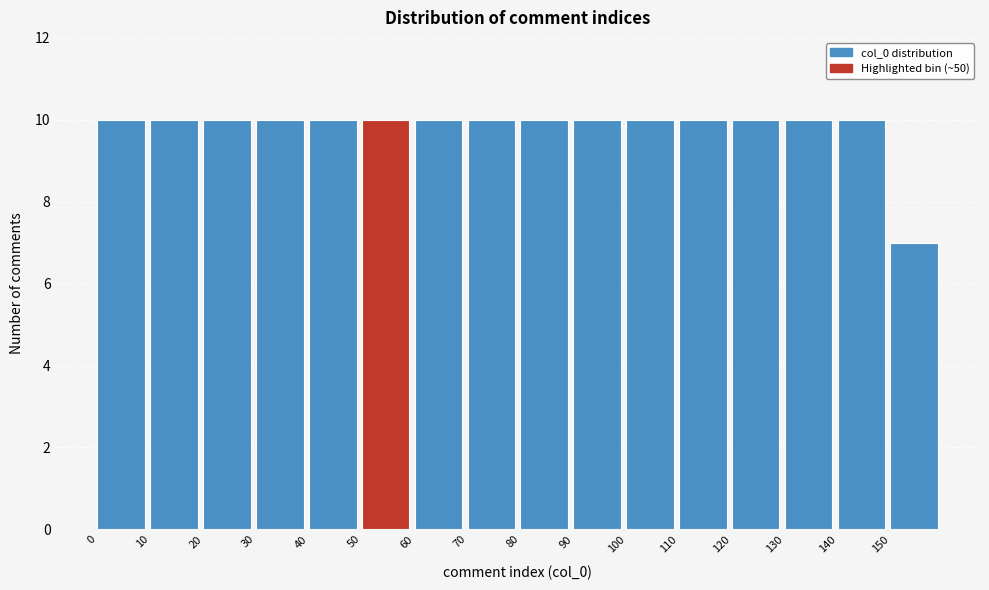

Reading left to right, list every bar in this chart as the range it spans on the x-axis followed by its height. The values are not printed on the chart, so give them approximately, as read against the axis.

0 to 10: 10
10 to 20: 10
20 to 30: 10
30 to 40: 10
40 to 50: 10
50 to 60: 10
60 to 70: 10
70 to 80: 10
80 to 90: 10
90 to 100: 10
100 to 110: 10
110 to 120: 10
120 to 130: 10
130 to 140: 10
140 to 150: 10
150 to 160: 7